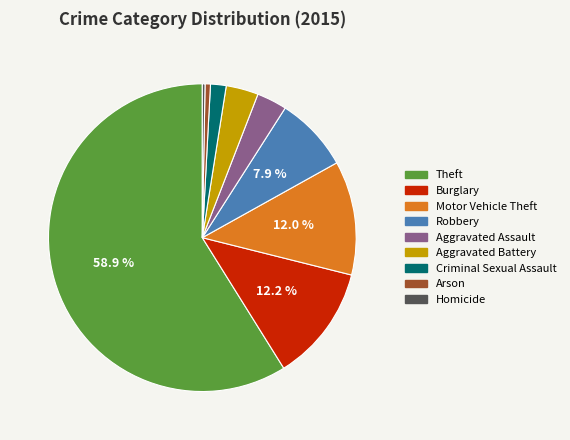

What is the largest slice in the pie chart?

Theft